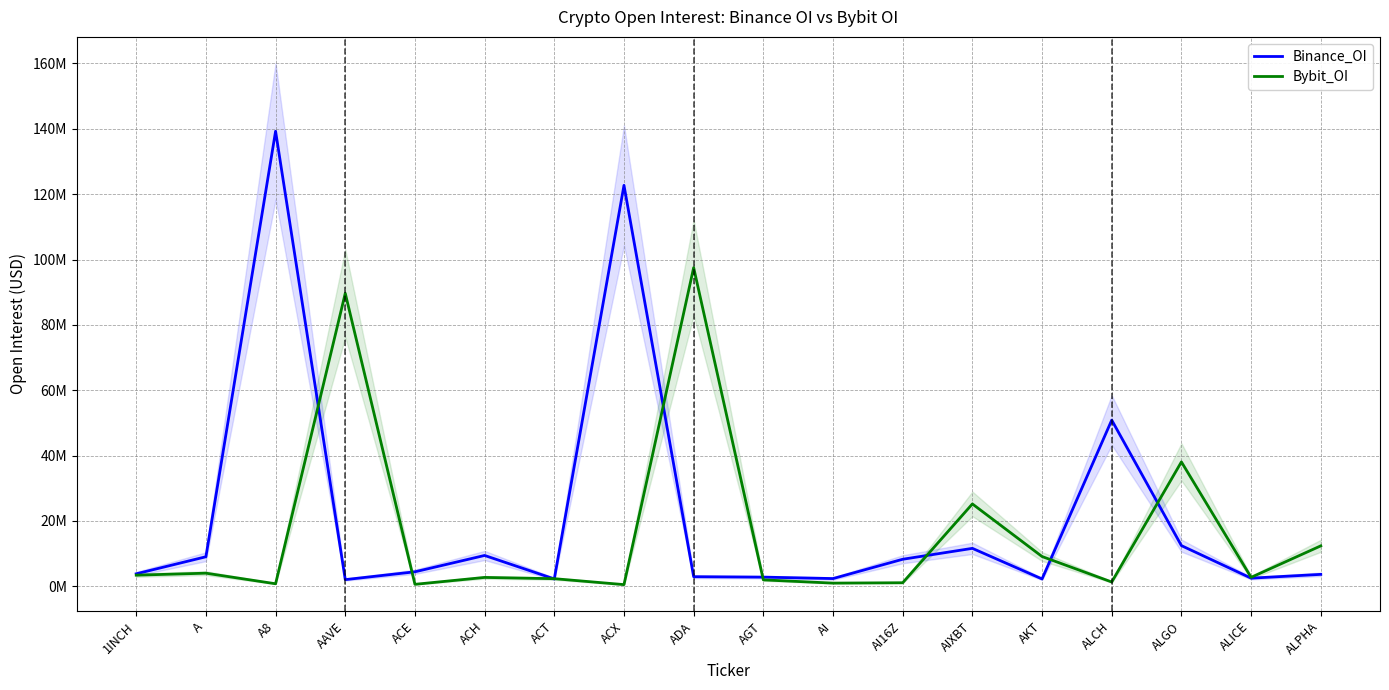

What is the lowest value of the Bybit_OI series?

483592